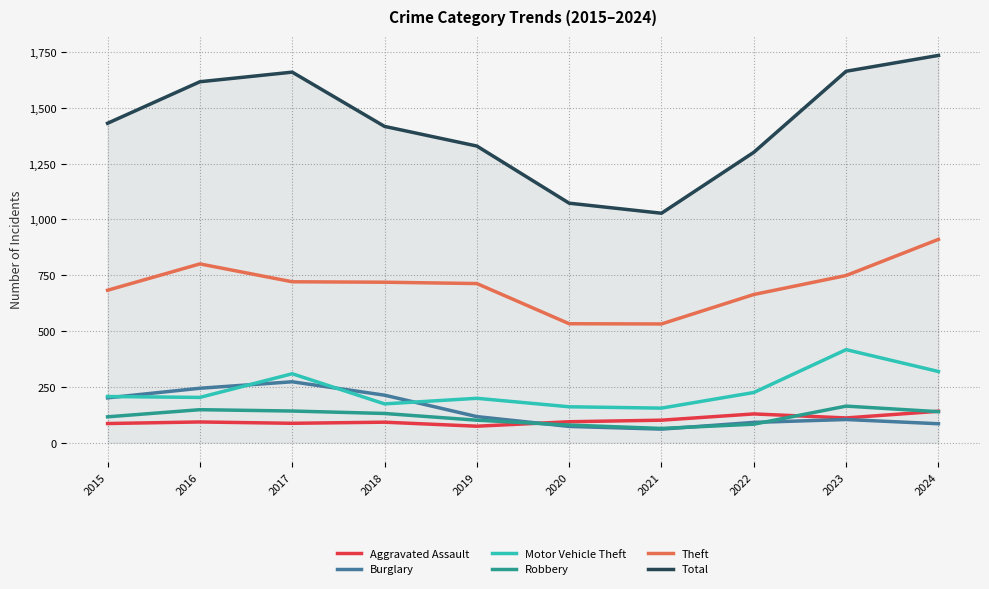

What is the sum of the Theft values at 2021 and 2023?

1281